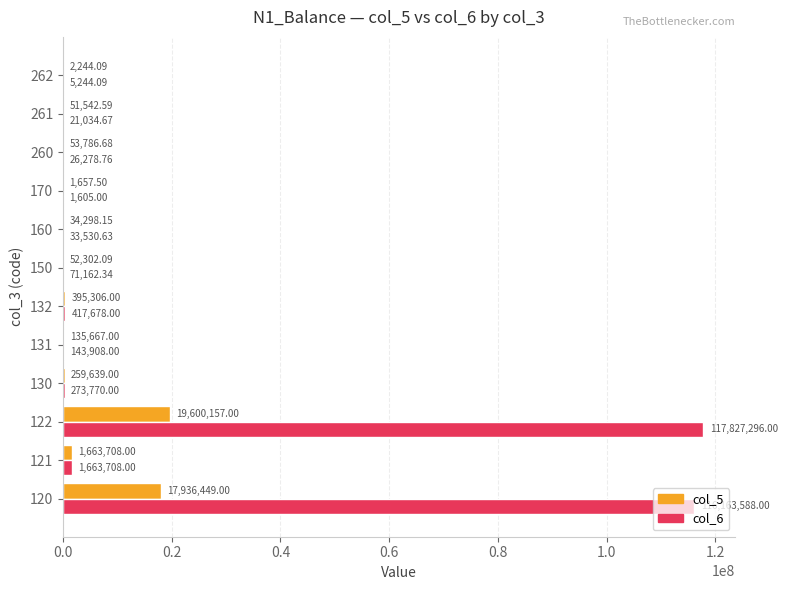

Which series changed the most between 120 and 121?

col_6